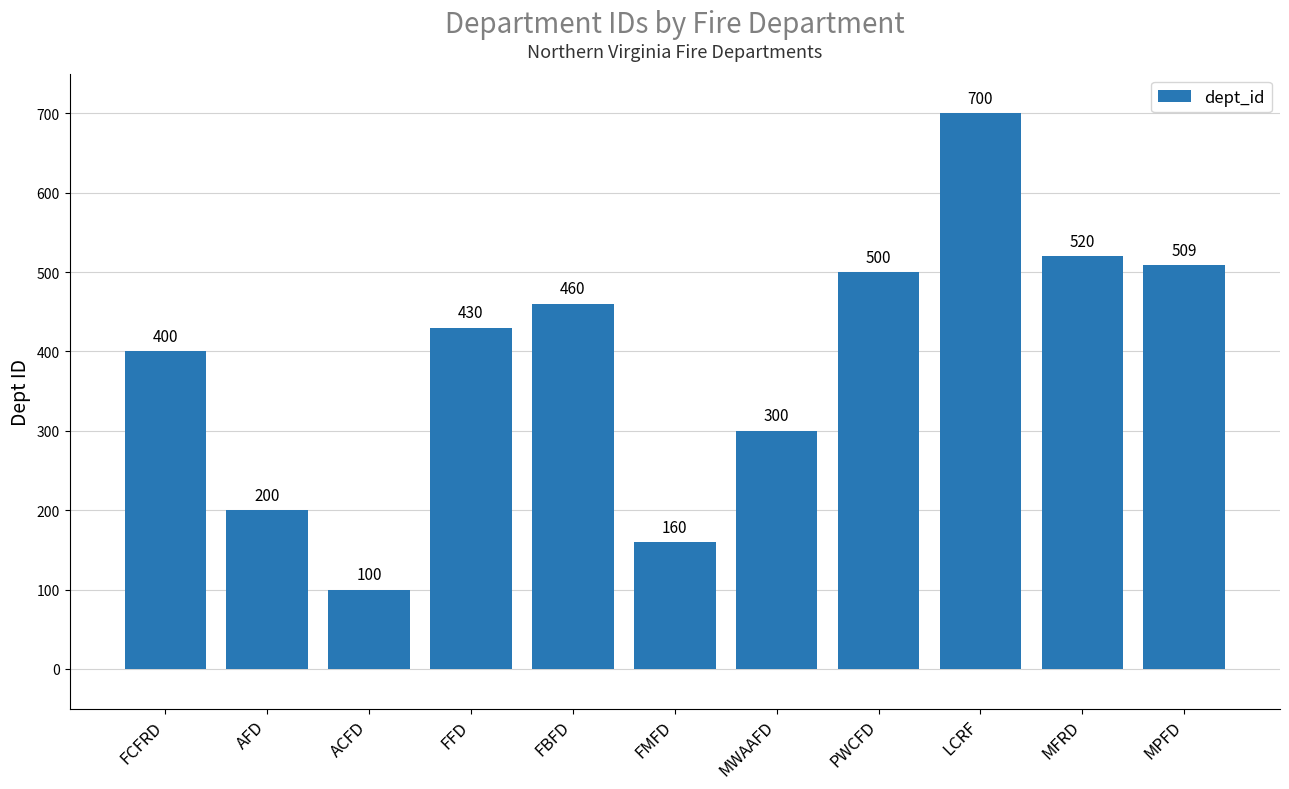

How many bars are there in total?

11